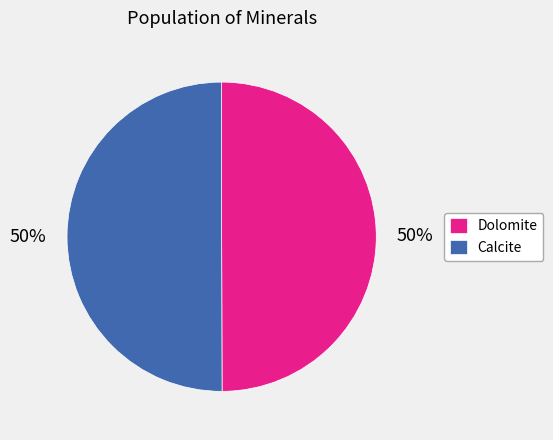

What is the ratio of the value at Calcite to the value at Dolomite?

1.0